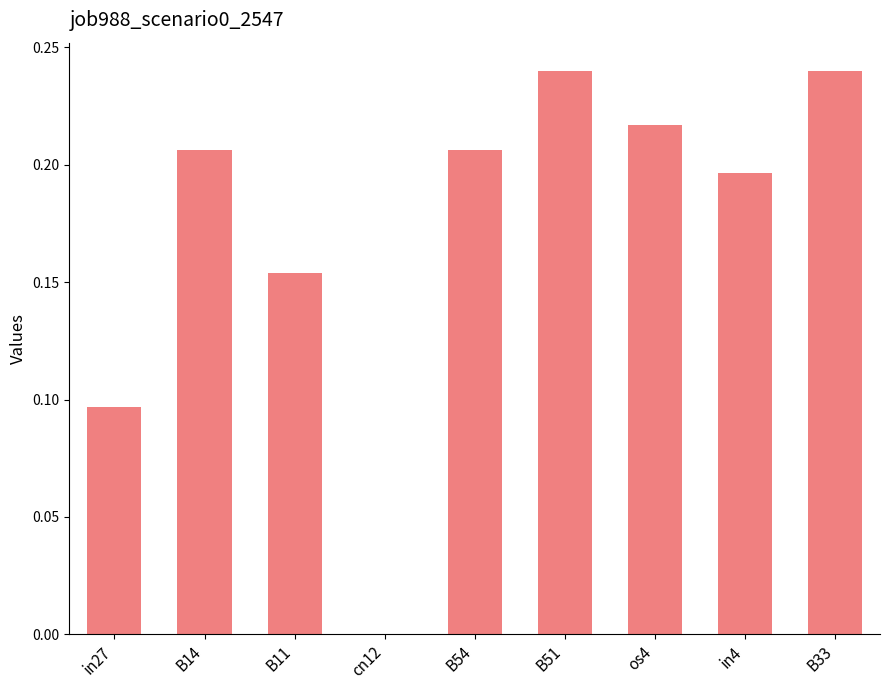

What is the change in value from B11 to B54?

+0.1